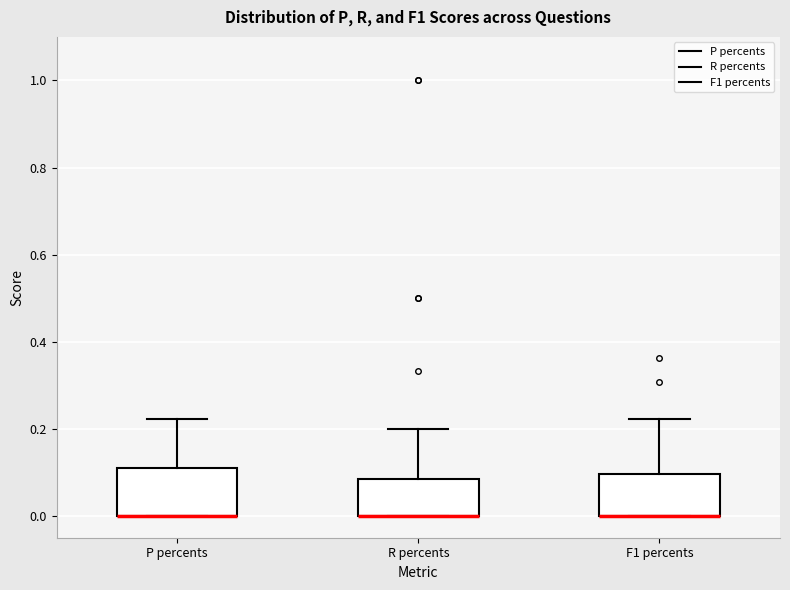

Where does the upper whisker of the box for F1 percents end on the y-axis? The values are not printed on the chart, so give them approximately, as read against the axis.

0.22